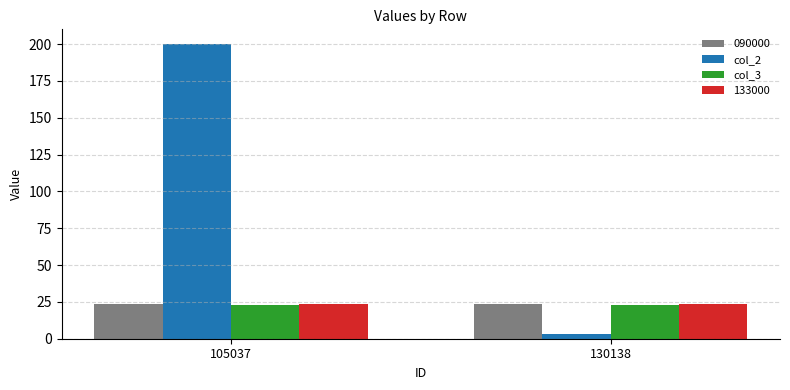

Which series has the widest spread of values?

col_2